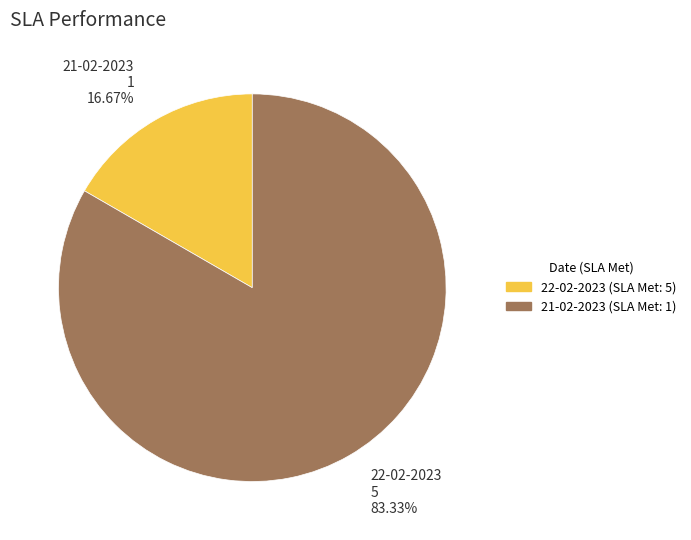

What percentage do 22-02-2023 and 21-02-2023 together represent?

100.0%